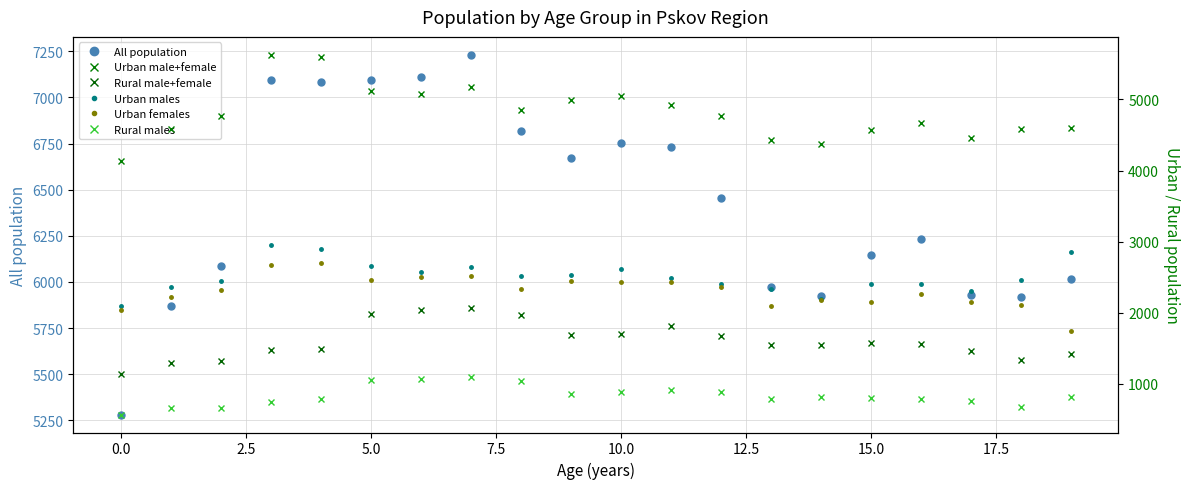

What is the difference between the maximum and minimum values in the Urban females series?

951